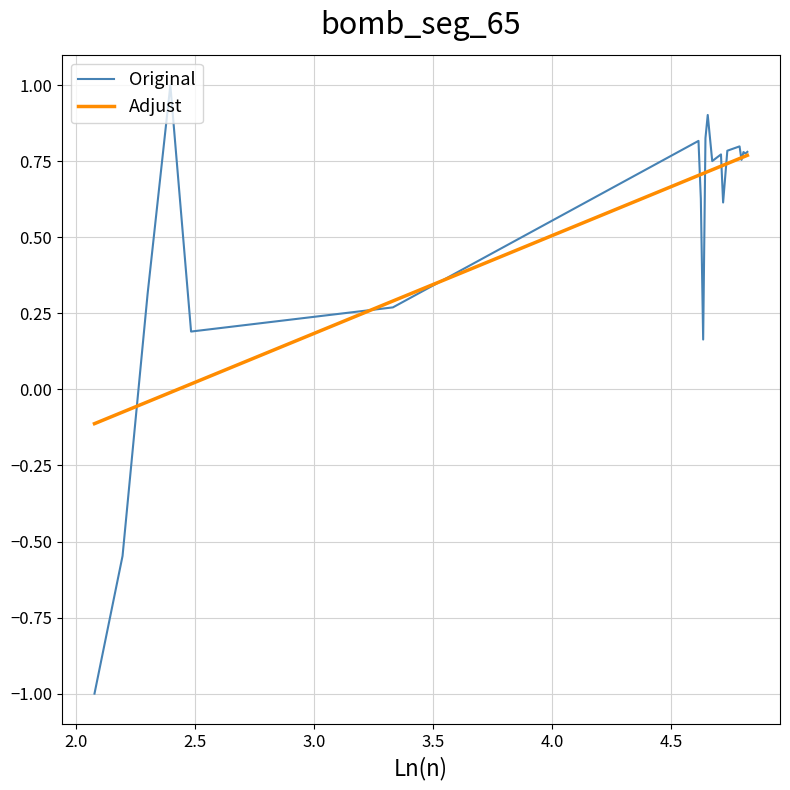

What is the greatest value displayed?

1.0